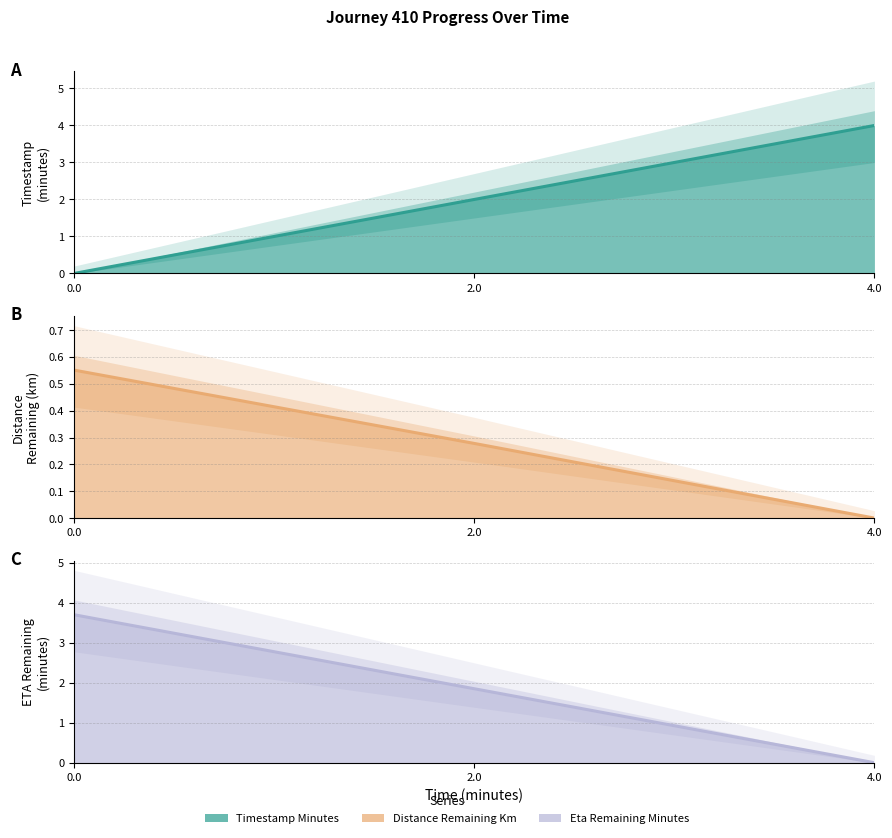

How many lines are shown in the chart?

3